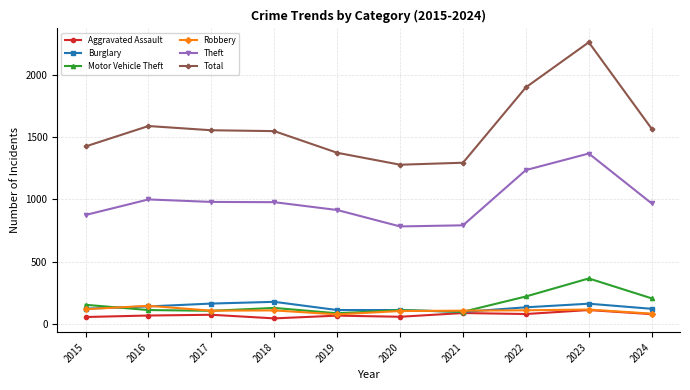

What is the minimum value for Robbery?

75